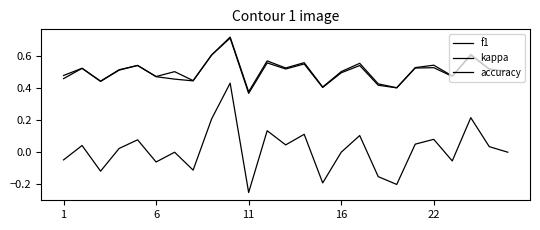

What is the value of the f1 point at the 22nd from the left?

0.5